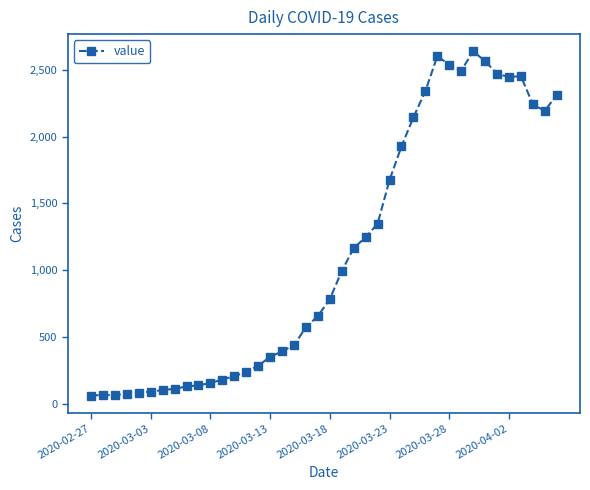

What is the value of the 14th point from the left?

240